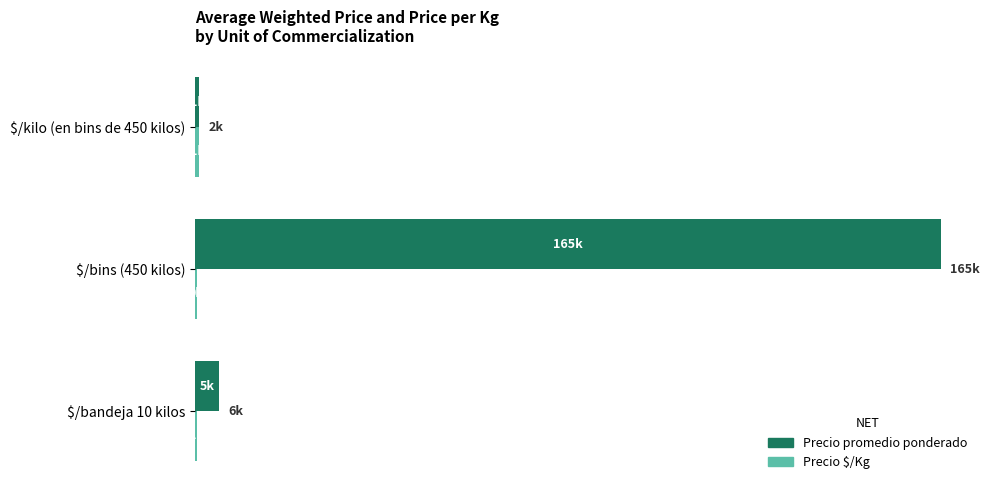

List the series in order of their overall mean, lowest first.

Precio $/Kg, Precio promedio ponderado